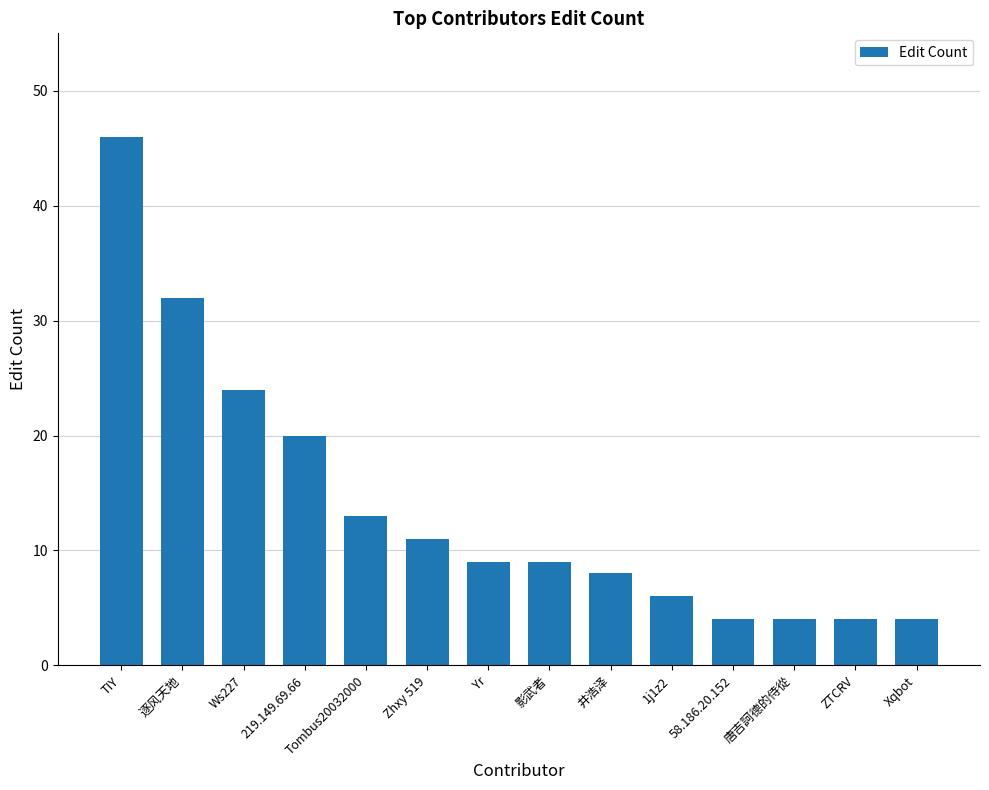

What value does the data have at 219.149.69.66, to the nearest 10?

20